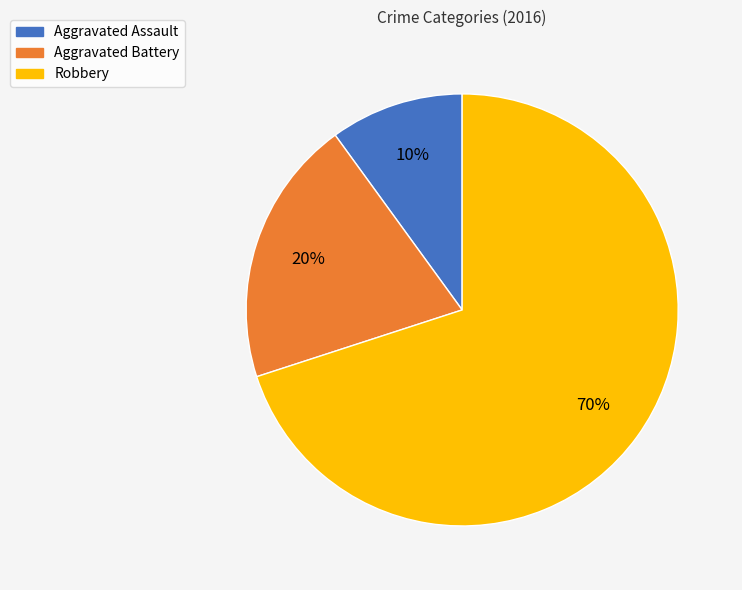

Which category has the smallest portion of the pie?

Aggravated Assault